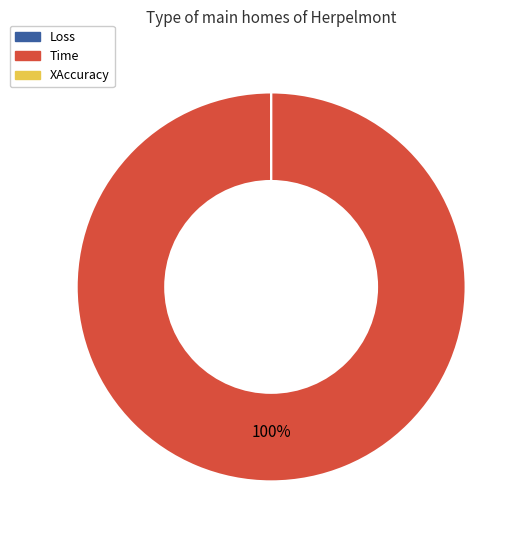

What is the smallest slice in the pie chart?

Loss